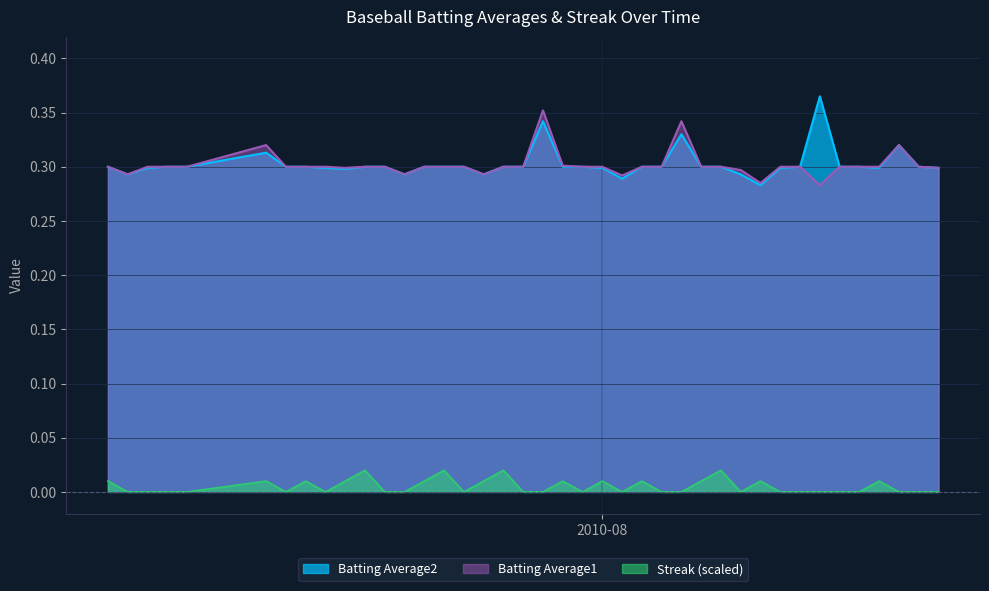

At which category does Batting Average2 reach its first local peak?

2010-07-15